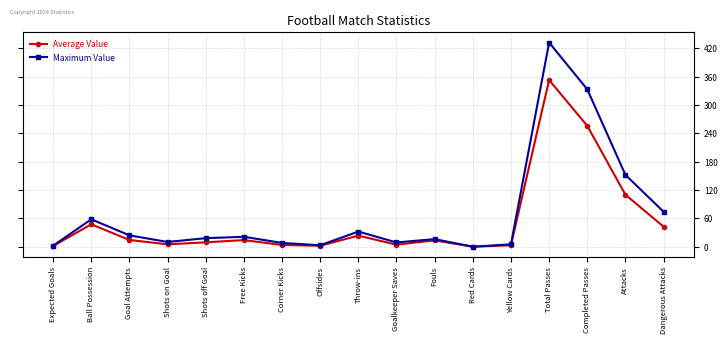

How many data points in Average Value are above 13?

9